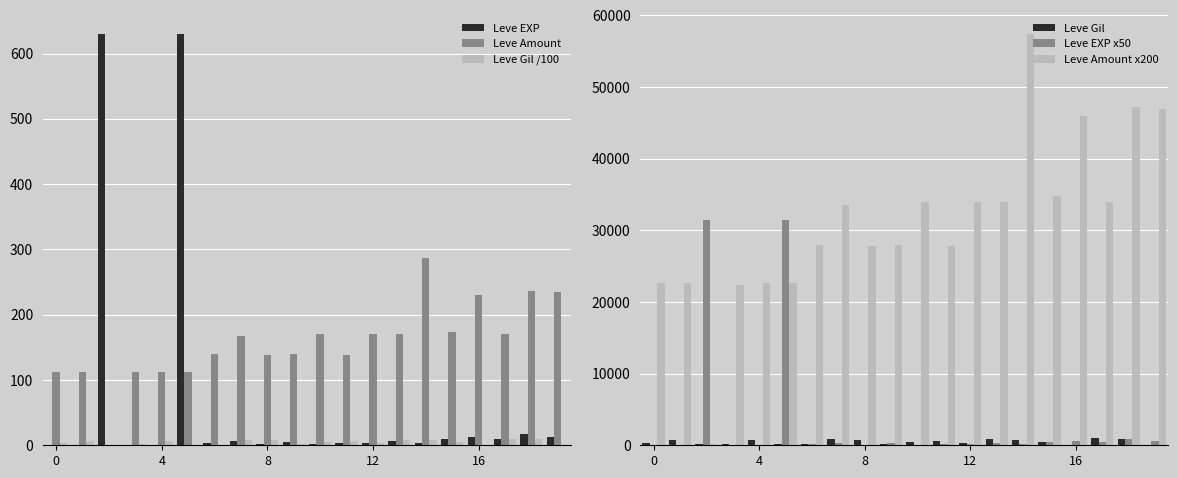

What is the sum of all Leve EXP values?

1362.0